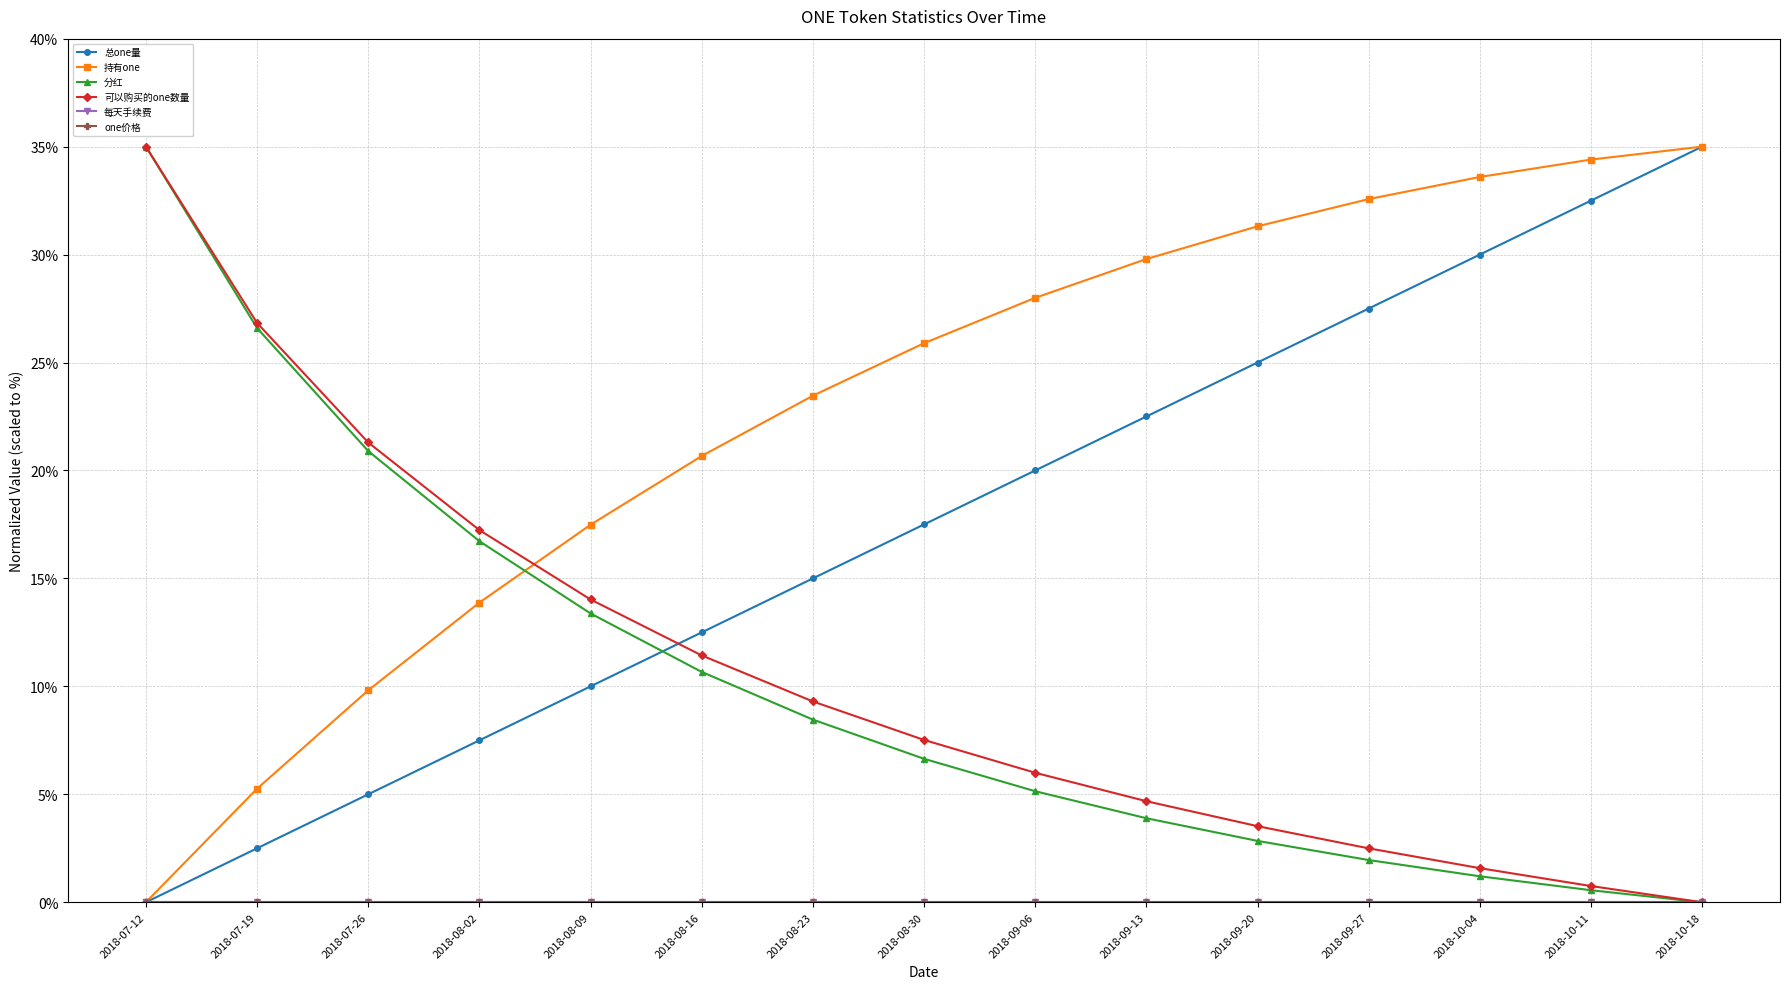

Which series has the largest range (max minus min)?

总one量